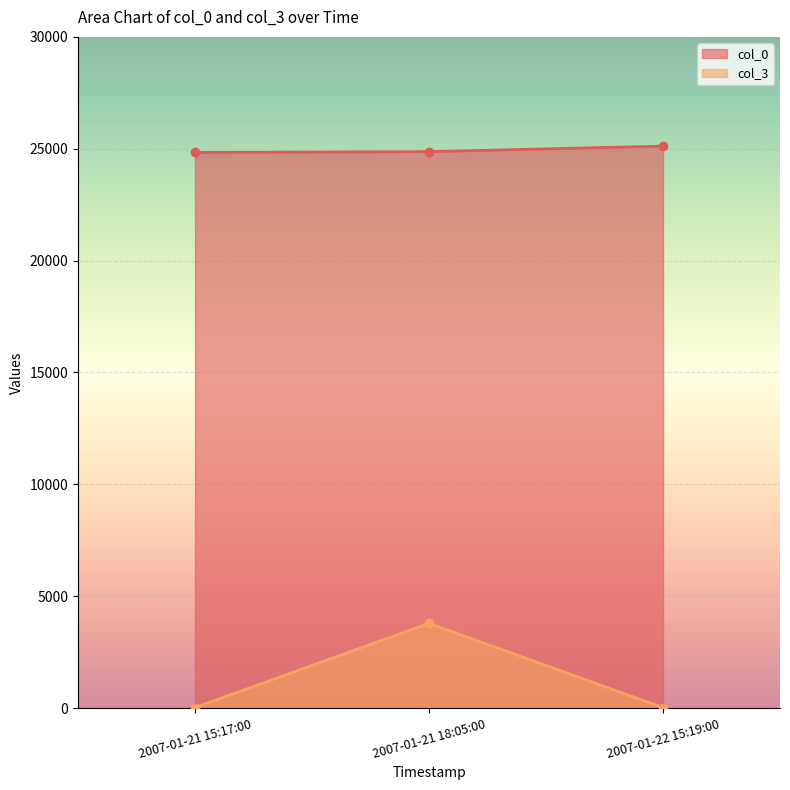

What is the smallest value displayed?

25